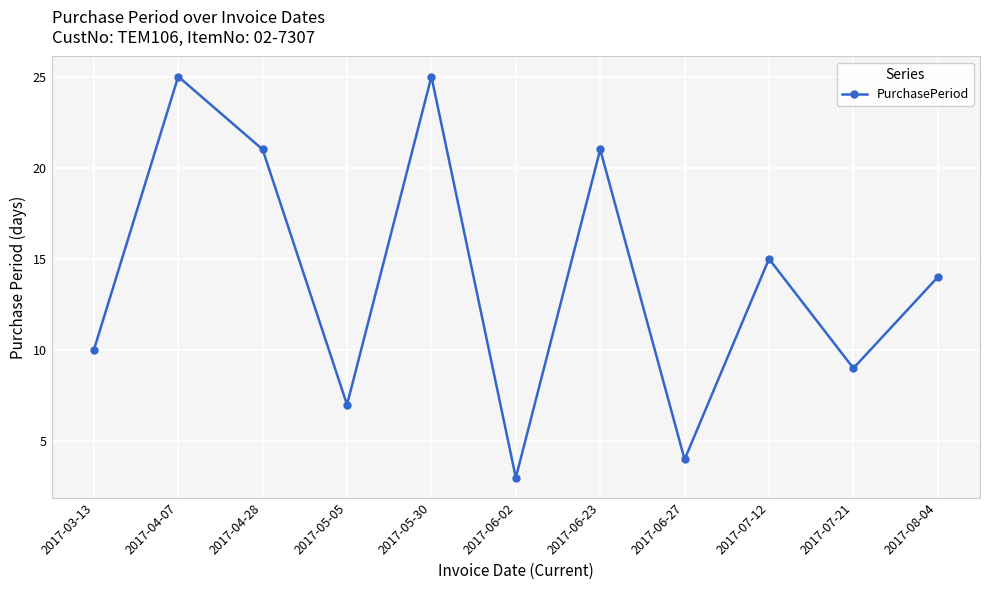

How many data points are less than 14?

5